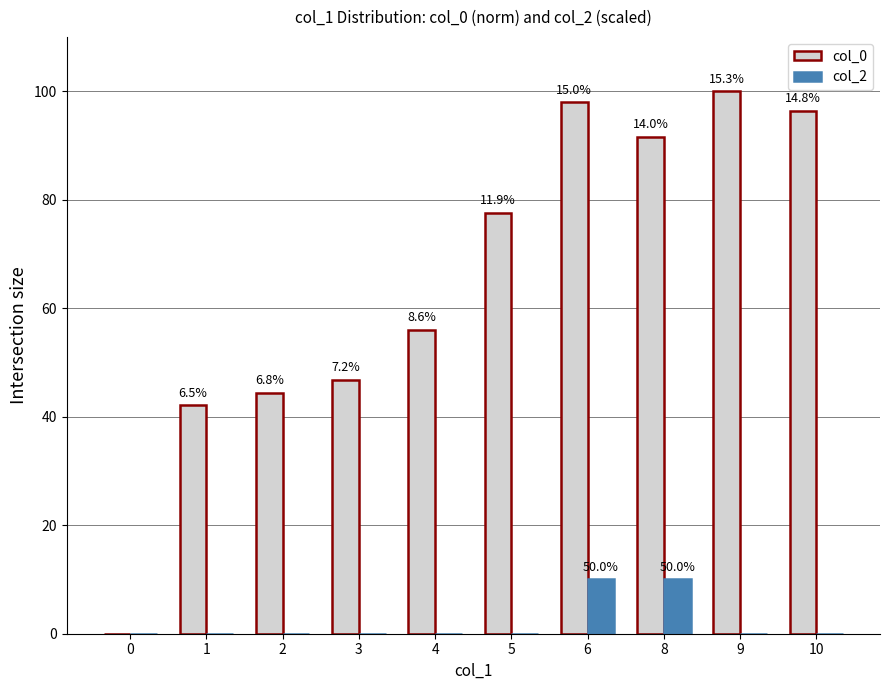

Reading left to right, list all the values displayed in this chart.

col_0: 0=0.0	1=42.1	2=44.4	3=46.8	4=56.0	5=77.6	6=98.0	8=91.6	9=100.0	10=96.3
col_2: 0=0.0	1=0.0	2=0.0	3=0.0	4=0.0	5=0.0	6=10.0	8=10.0	9=0.0	10=0.0